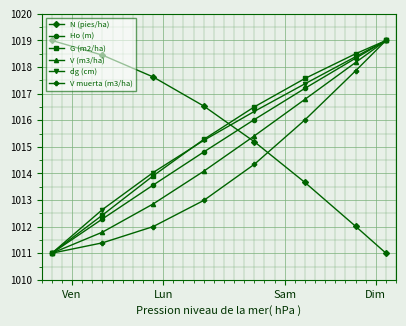

What is the value of the N (pies/ha) point at the 2nd from the left?

1018.4